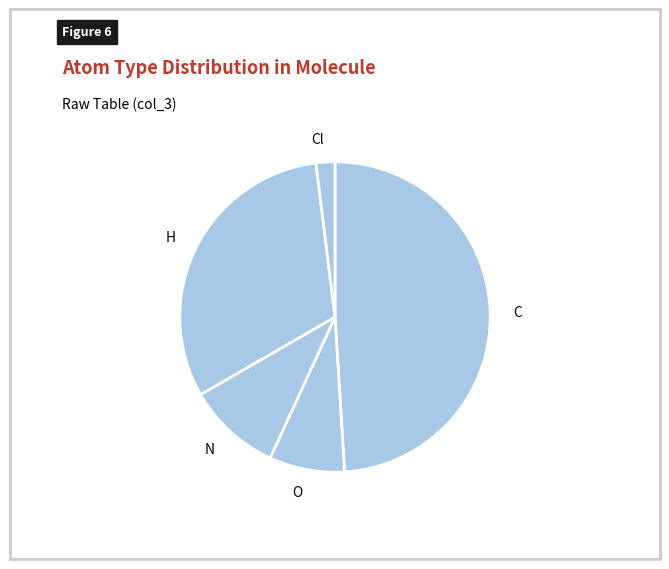

Does O account for over 50% of the chart?

No